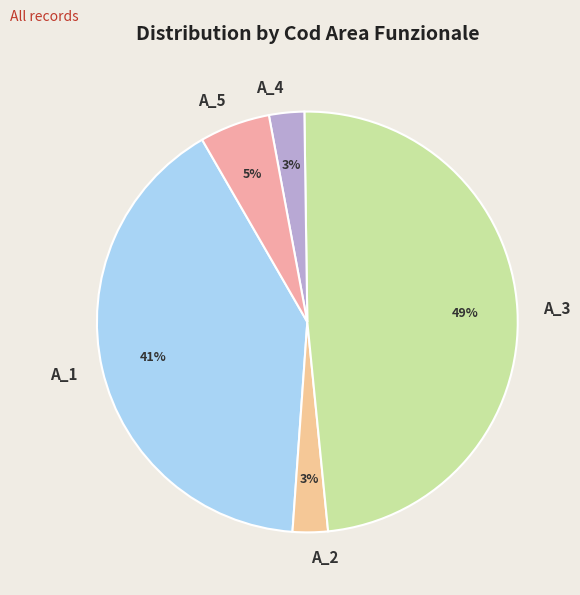

Which slice is the largest?

A_3